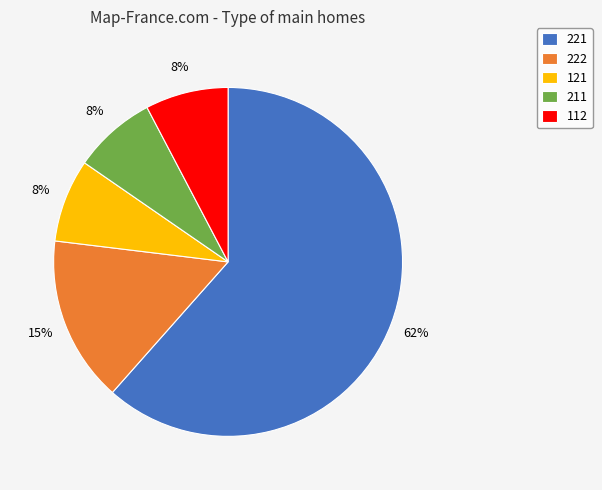

Count the number of slices in the pie.

5